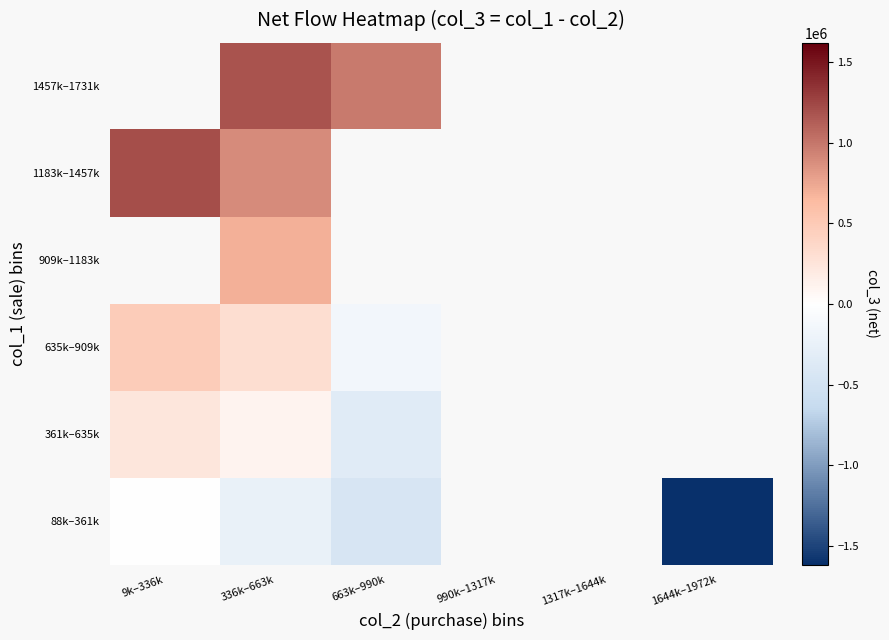

Which has a higher value, 336k–663k or 990k–1317k?

990k–1317k